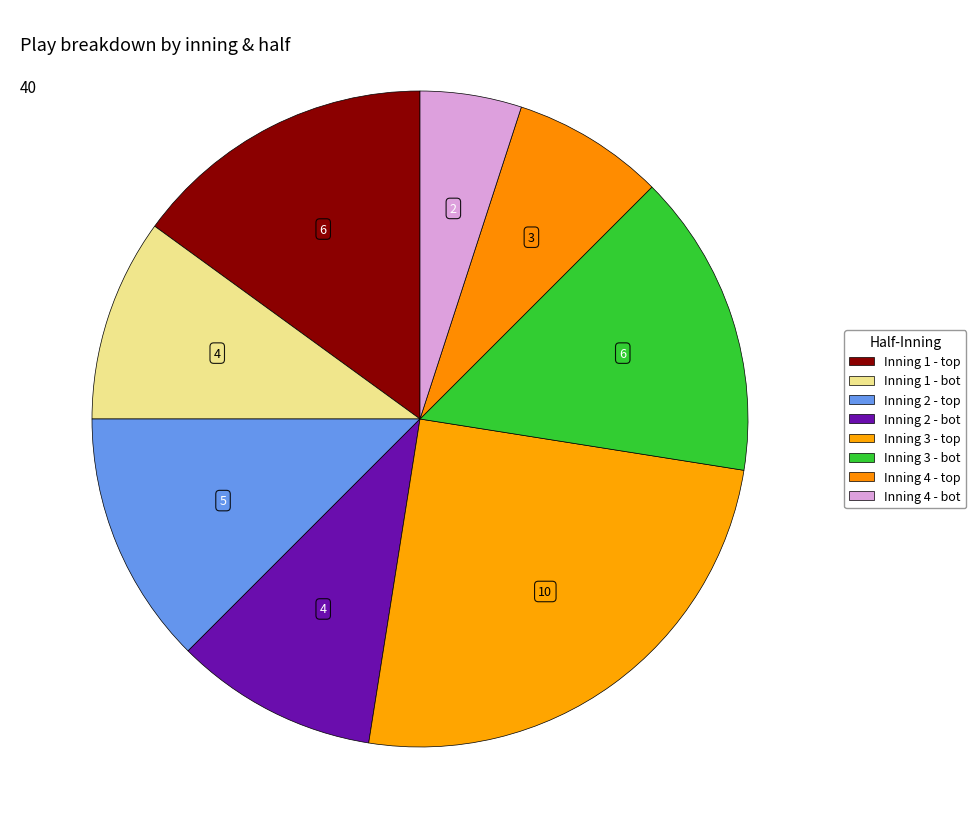

Rank the categories by value from highest to lowest.

Inning 3 - top, Inning 1 - top, Inning 3 - bot, Inning 2 - top, Inning 1 - bot, Inning 2 - bot, Inning 4 - top, Inning 4 - bot